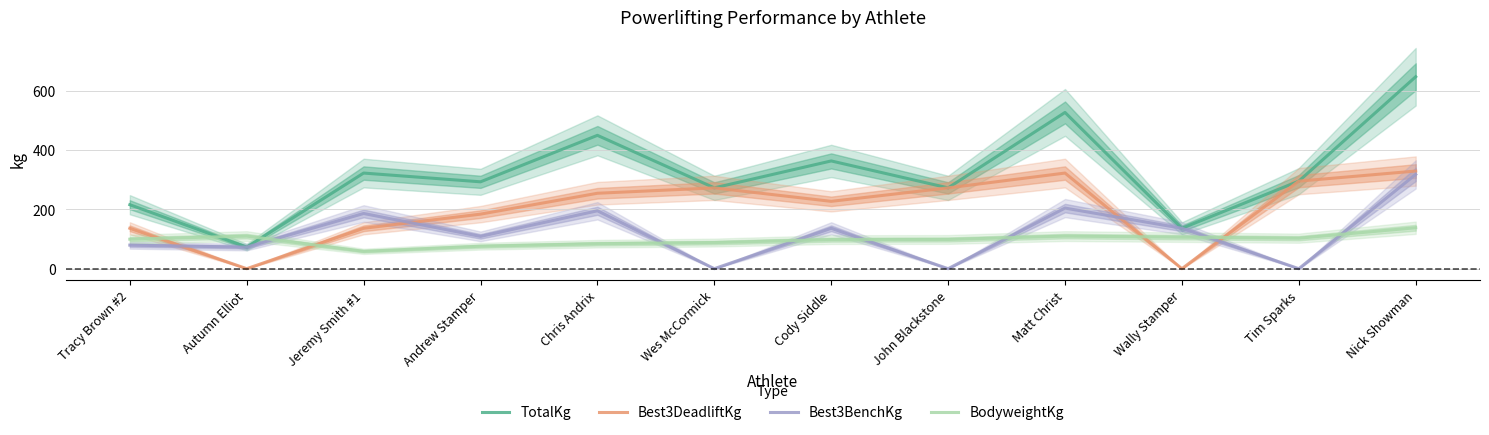

Which series has the largest total across all categories?

TotalKg